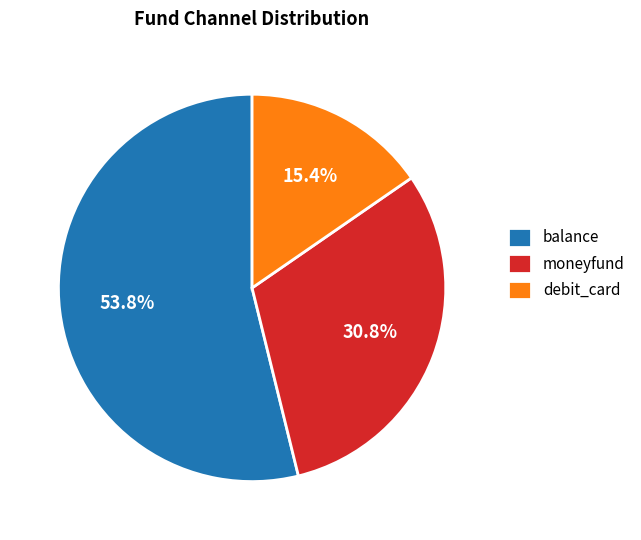

Which slice is the largest?

balance